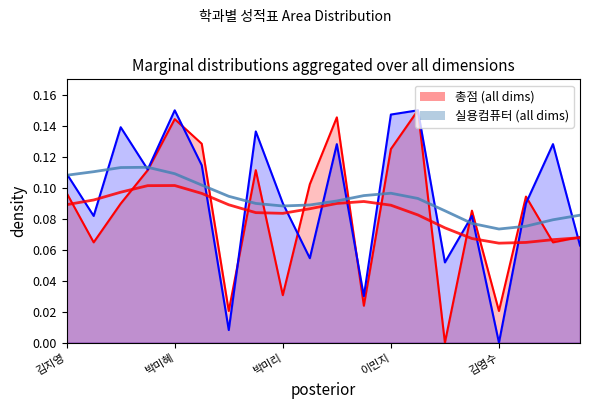

At how many categories does at least one series exceed 0?

20